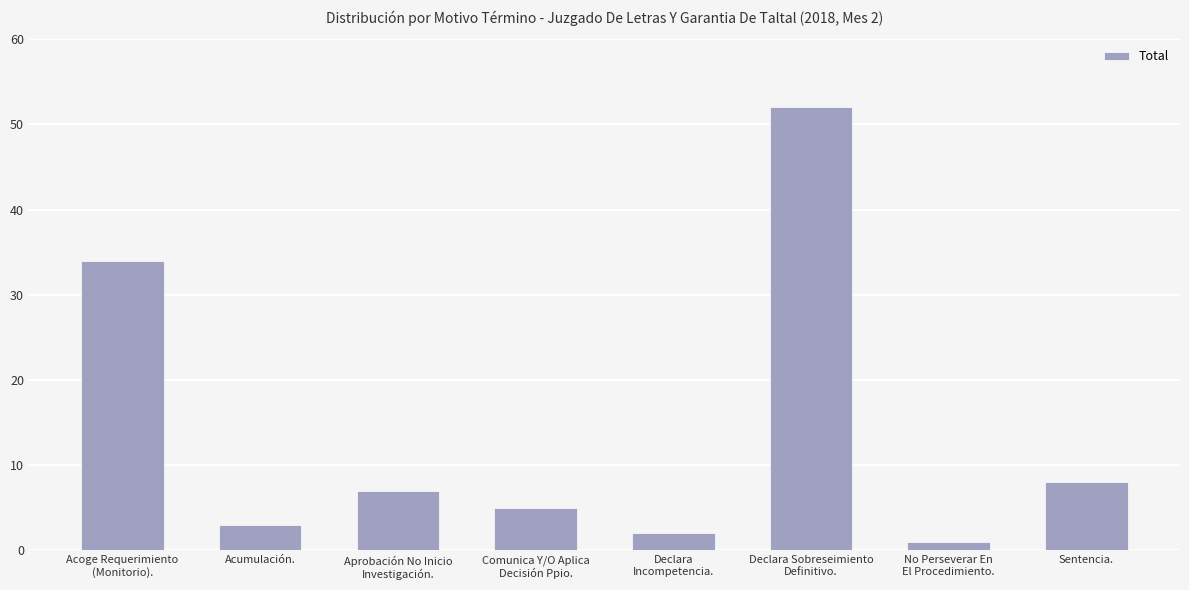

What is the label of the 2nd bar from the right?

No Perseverar En
El Procedimiento.